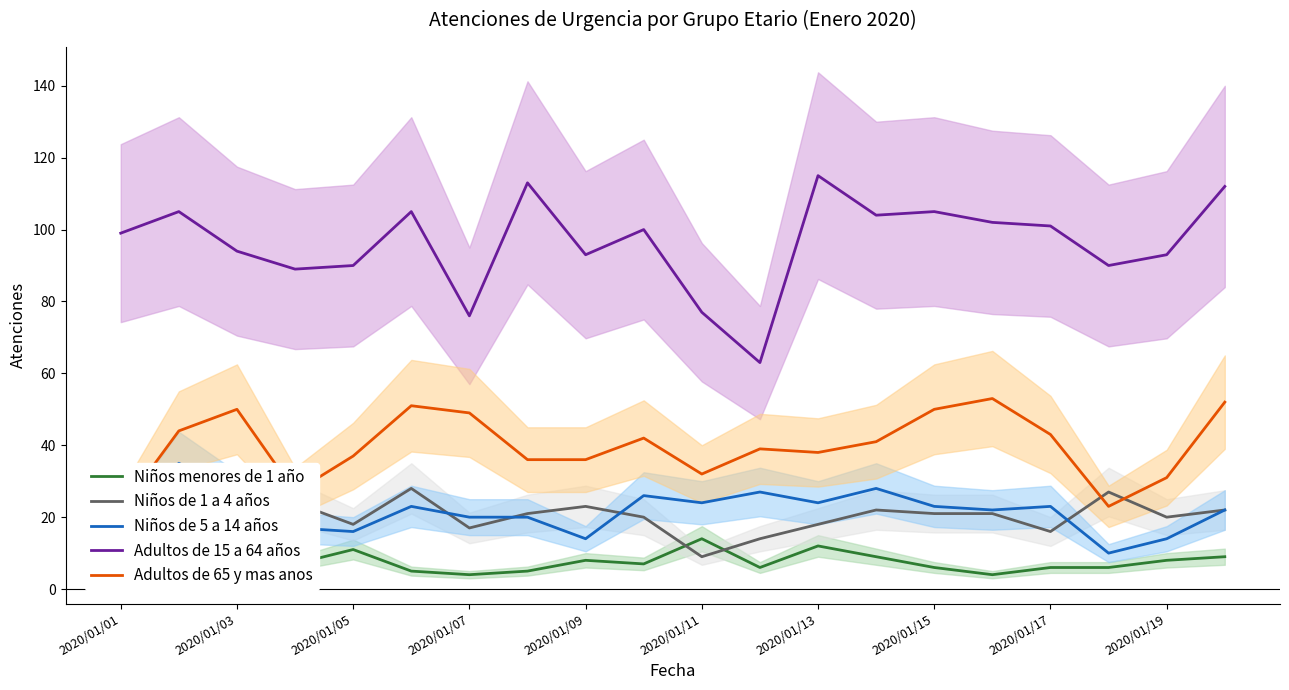

How many data points in Niños de 5 a 14 años are above 23?

7